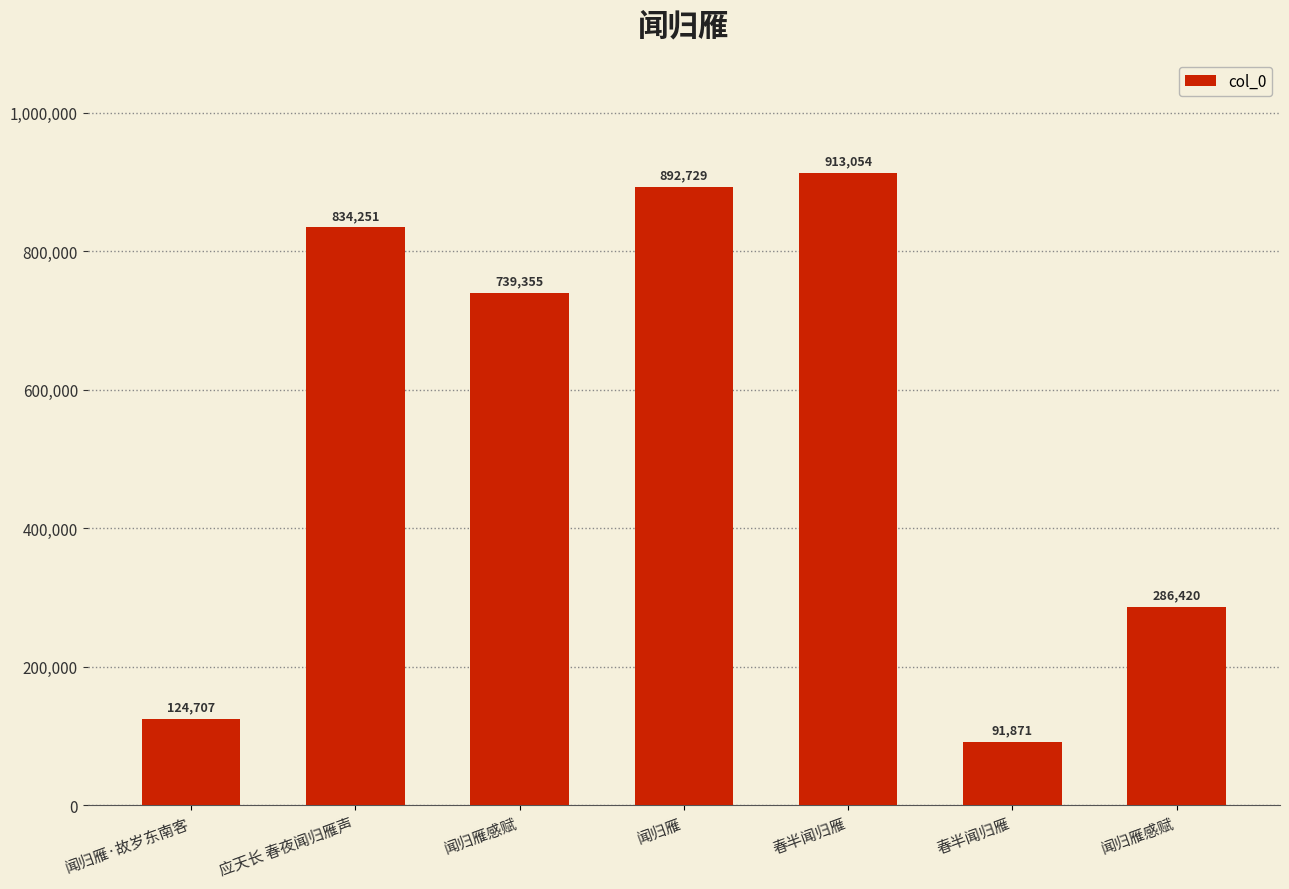

Reading left to right, what are all the values shown in this chart?

124707	834251	739355	892729	913054	91871	286420